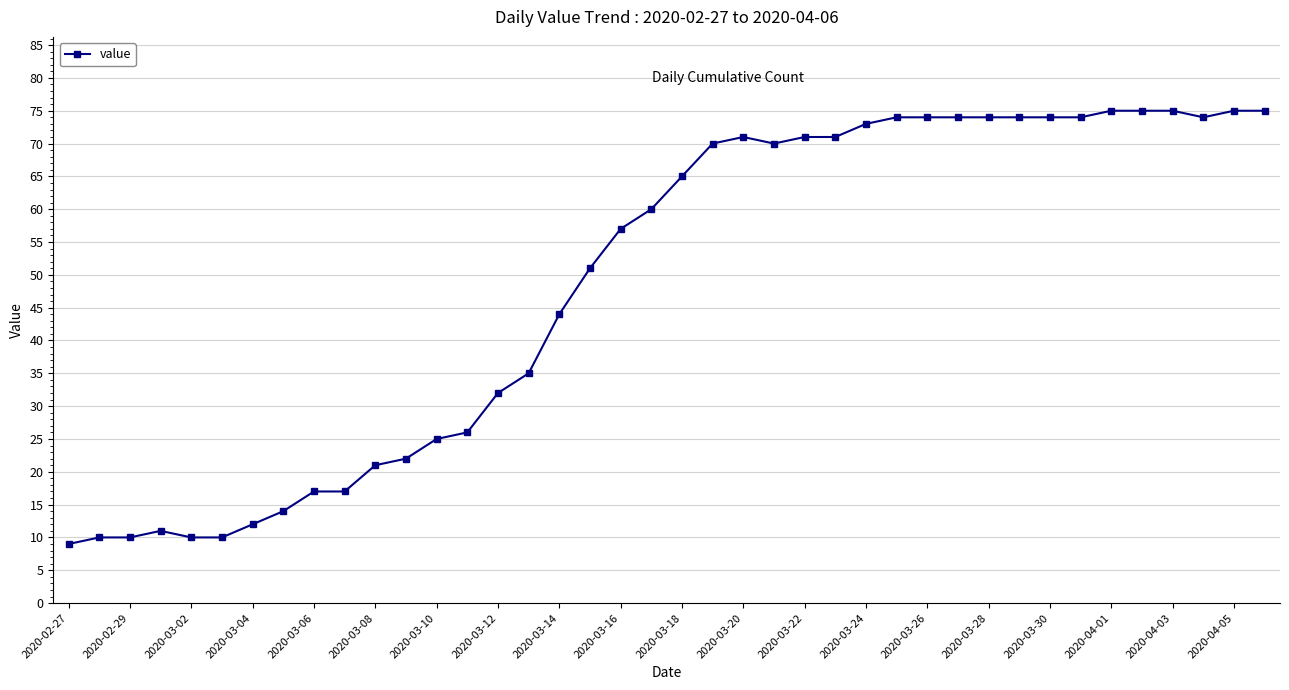

What is the value of the 25th point from the left?

71